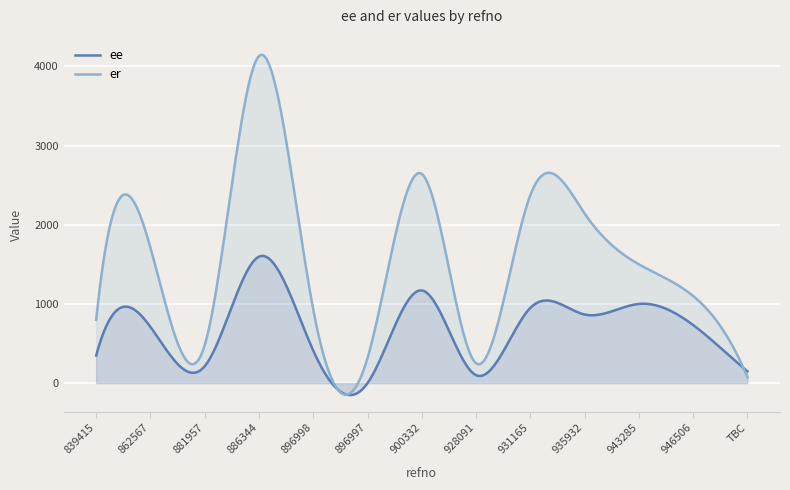

What is the difference between the highest and lowest values at 931165?

1424.2